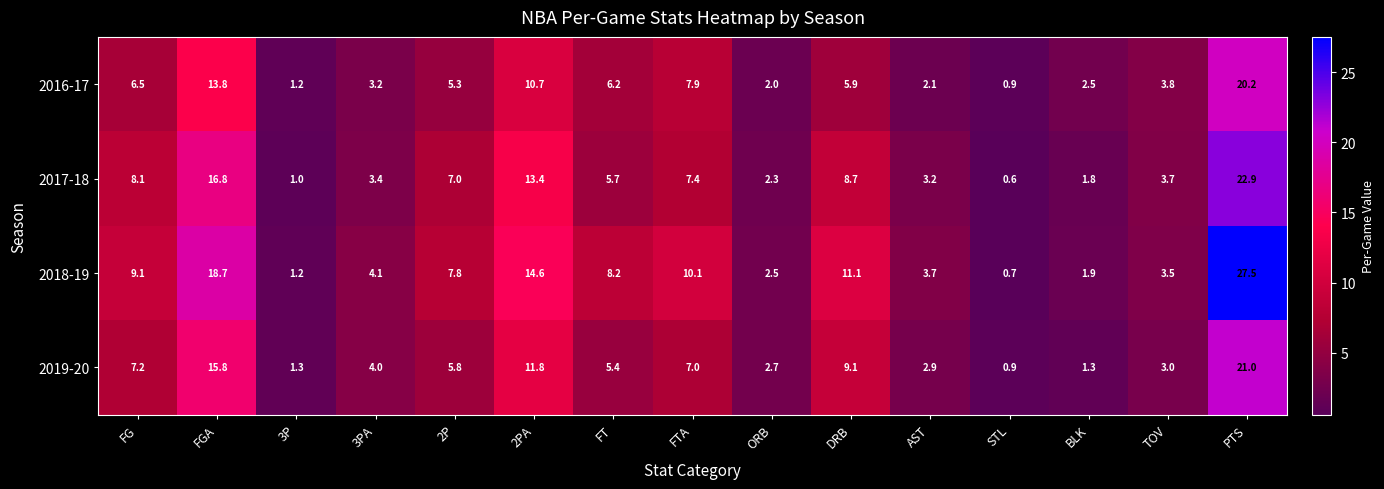

What is the difference between the maximum and minimum values in the 2019-20 series?

20.1